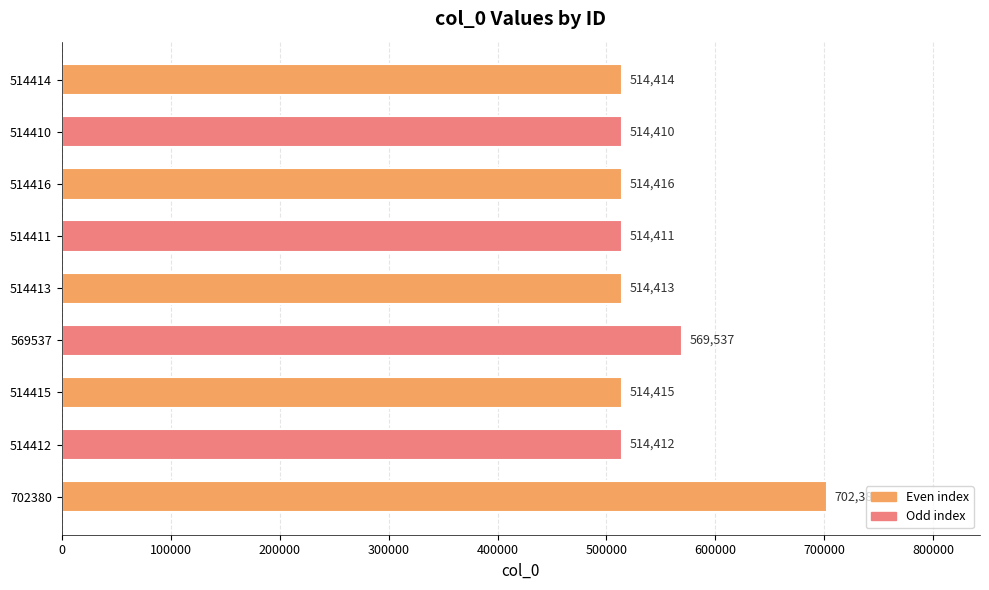

What is the average value?

541423